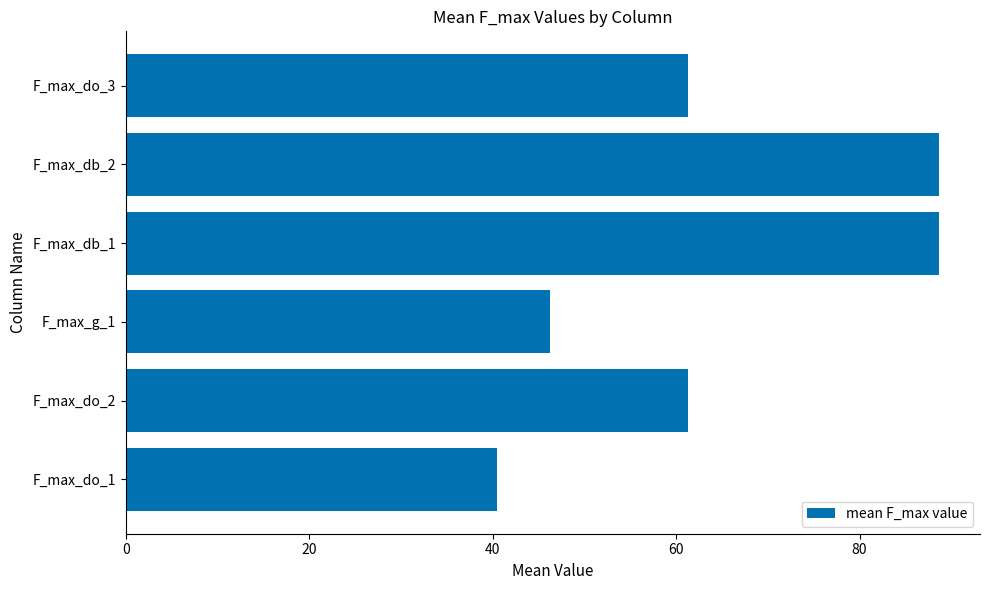

How many bars are there in total?

6